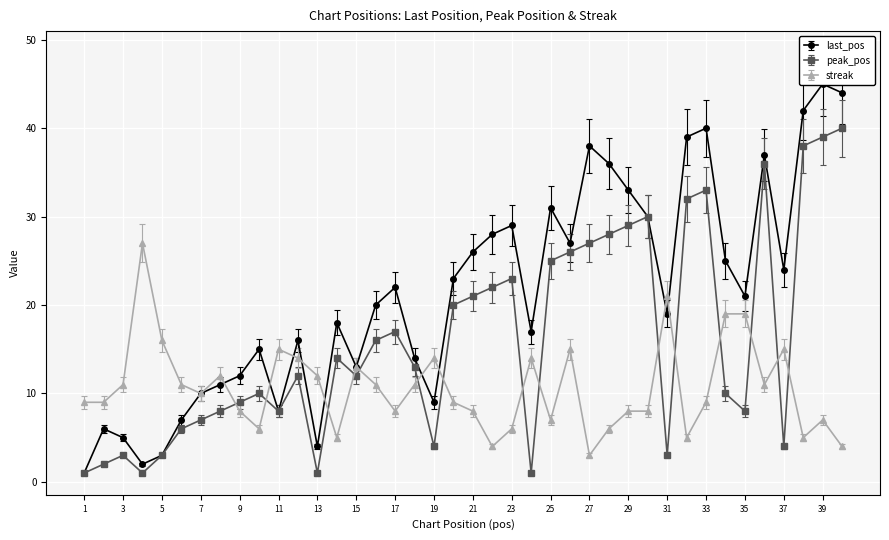

The value of streak at 32 is 5.0. True or false?

True